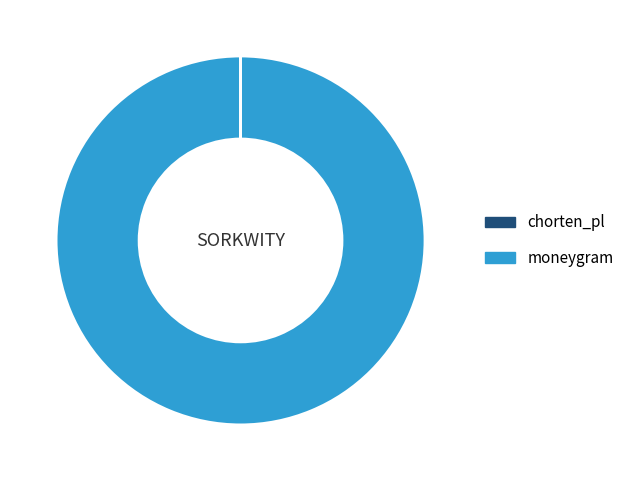

Which category has the biggest portion of the pie?

moneygram